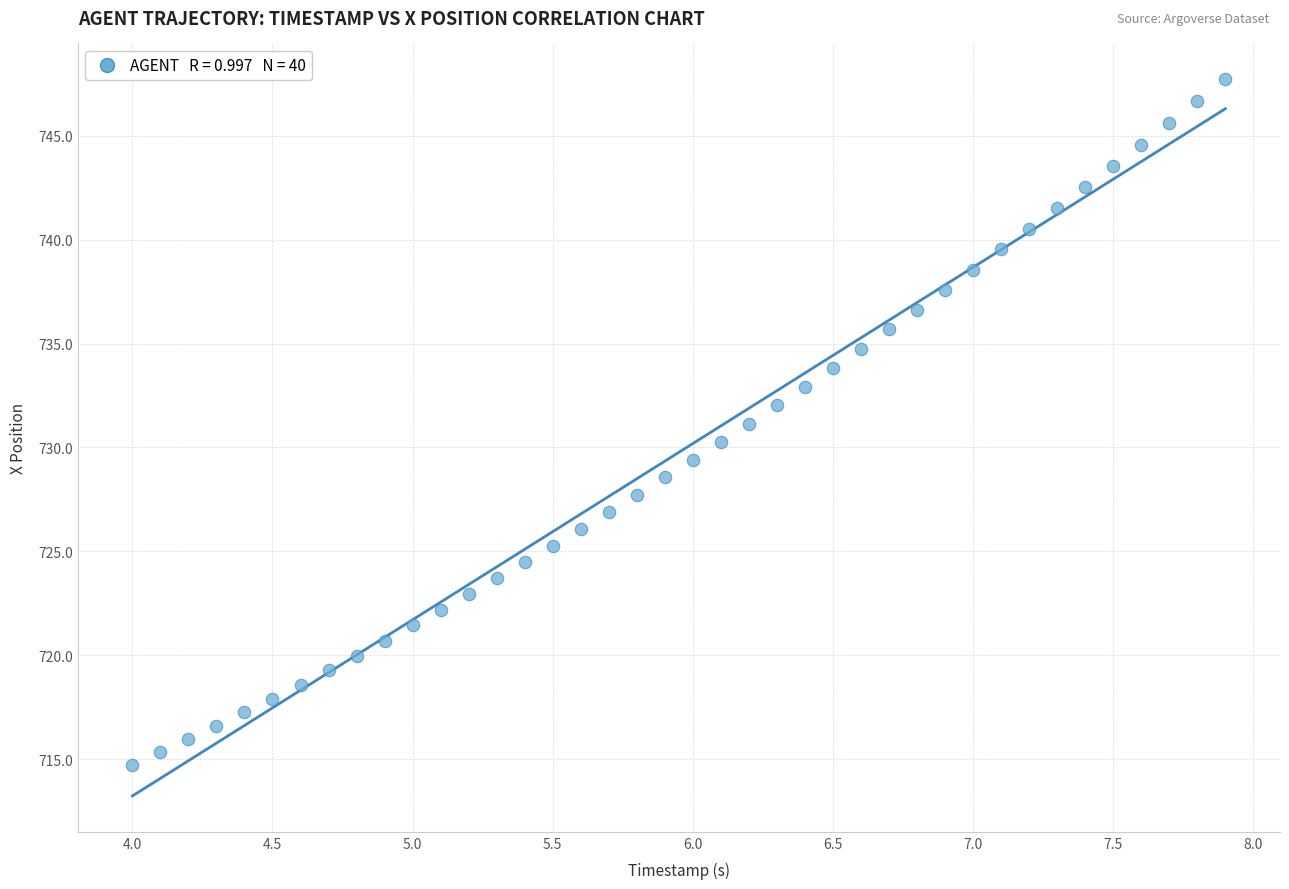

What is the range of X values (max minus min)?

3.9